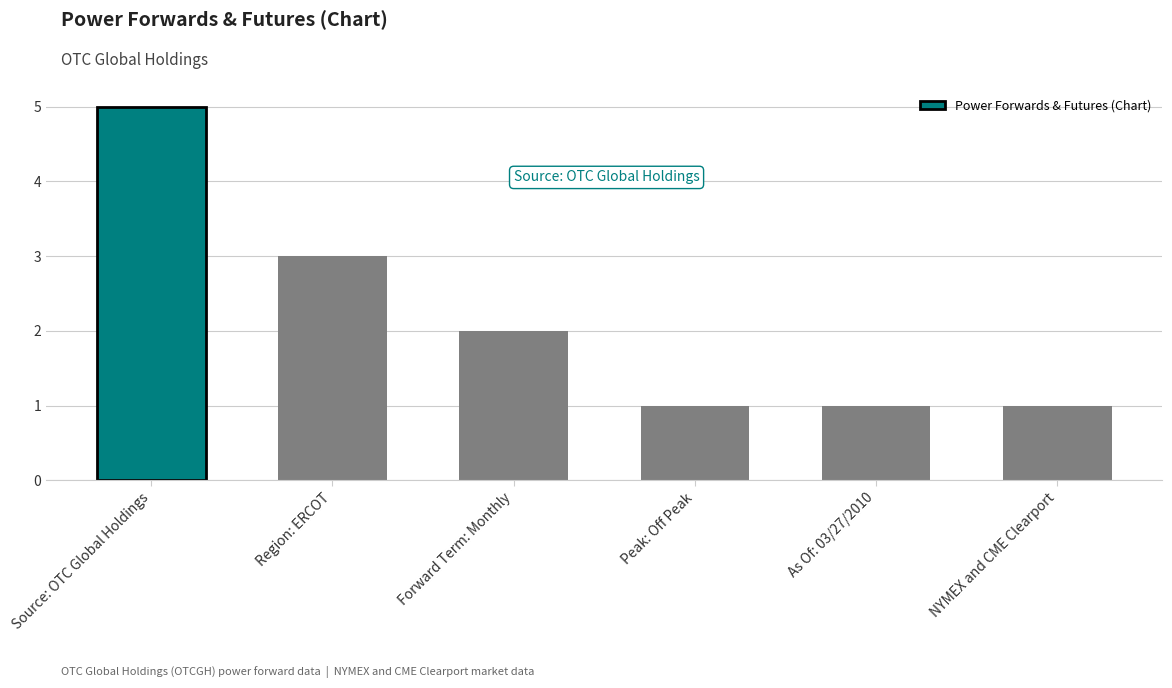

What position from the left is NYMEX and CME Clearport?

6